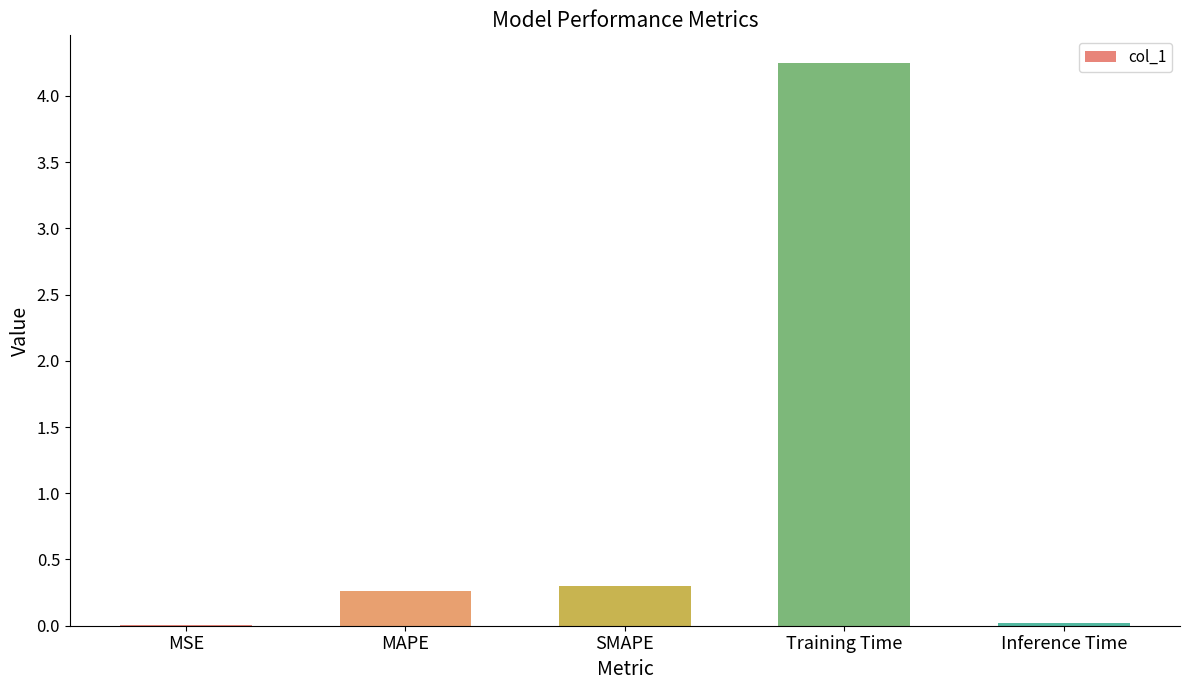

The value at MSE is 0.0. True or false?

True